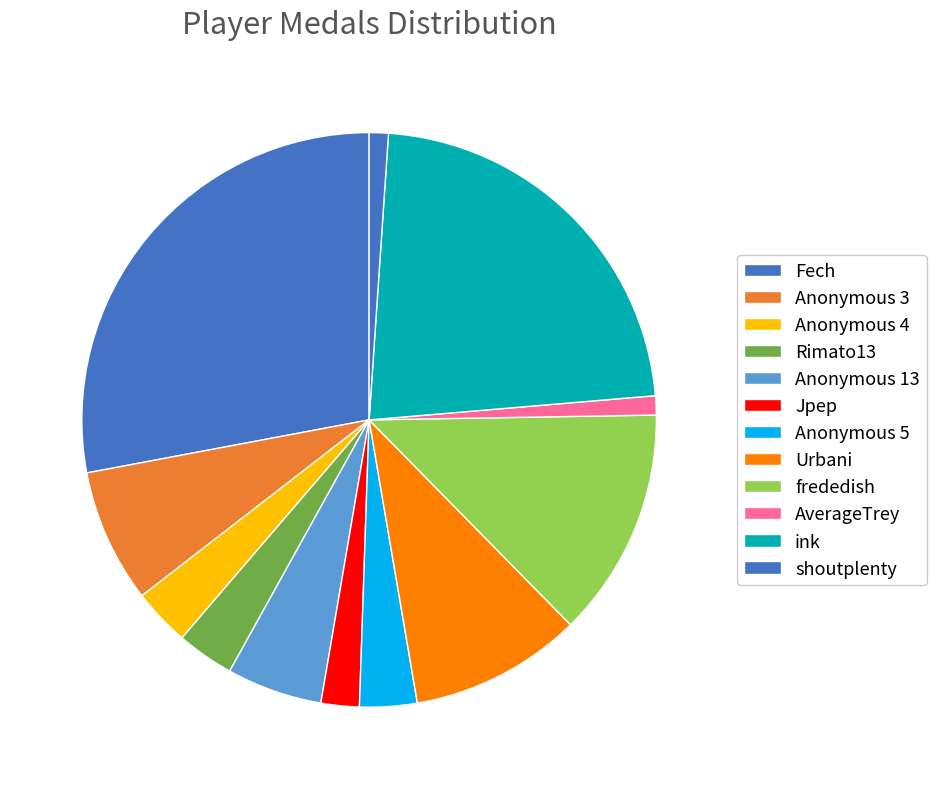

How many segments does this pie chart have?

12